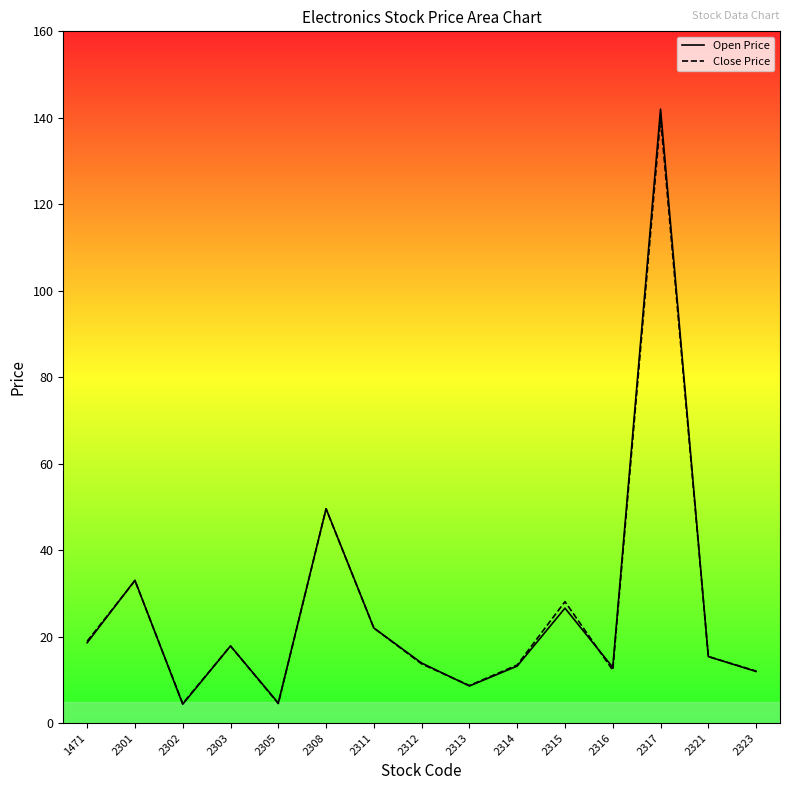

In Open Price, how many points are lower than both neighbors (excluding endpoints)?

4